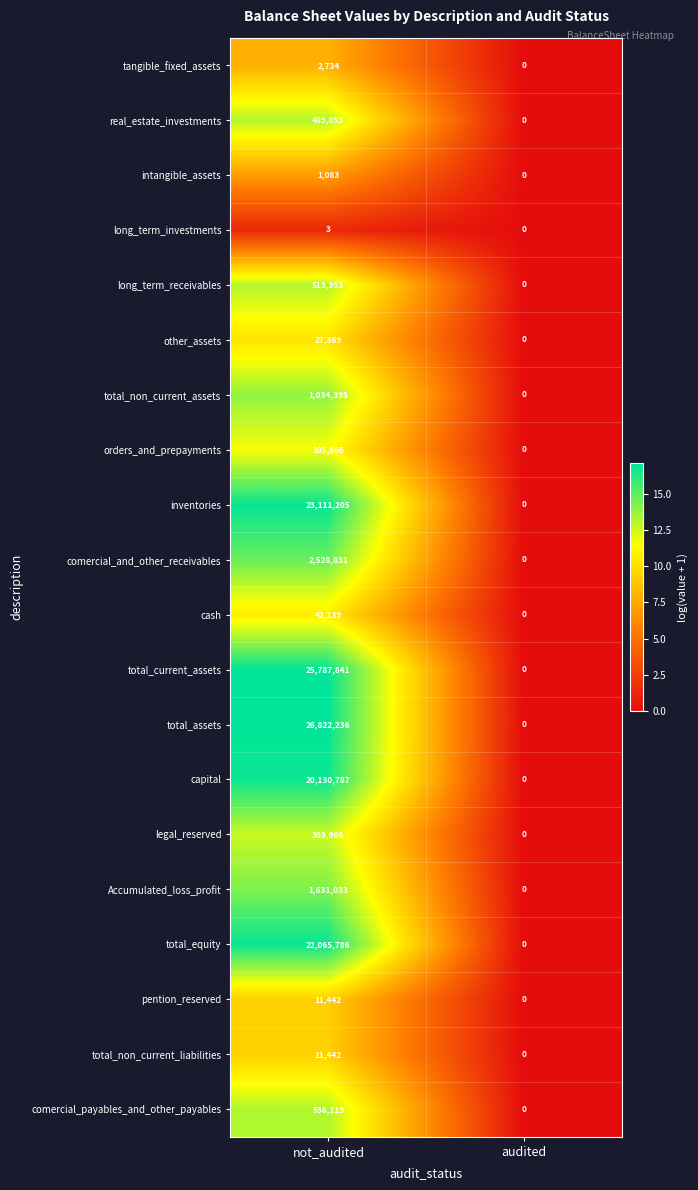

The comercial_payables_and_other_payables series shows 0 at audited. True or false?

True